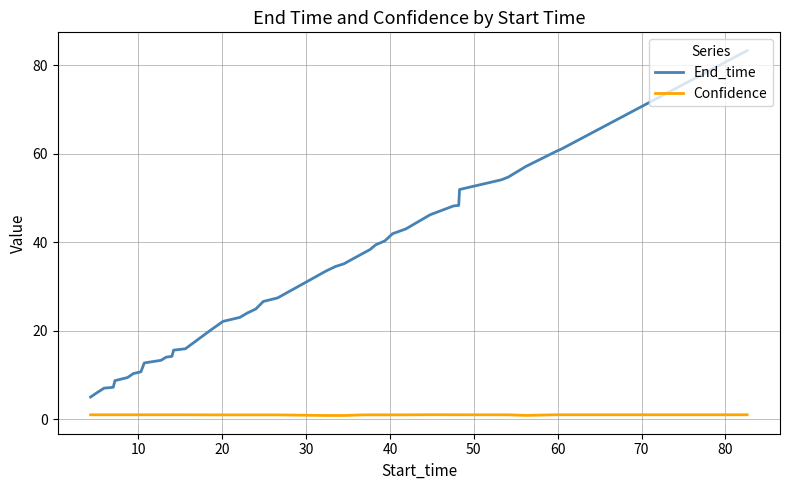

What is the smallest value displayed?

0.8